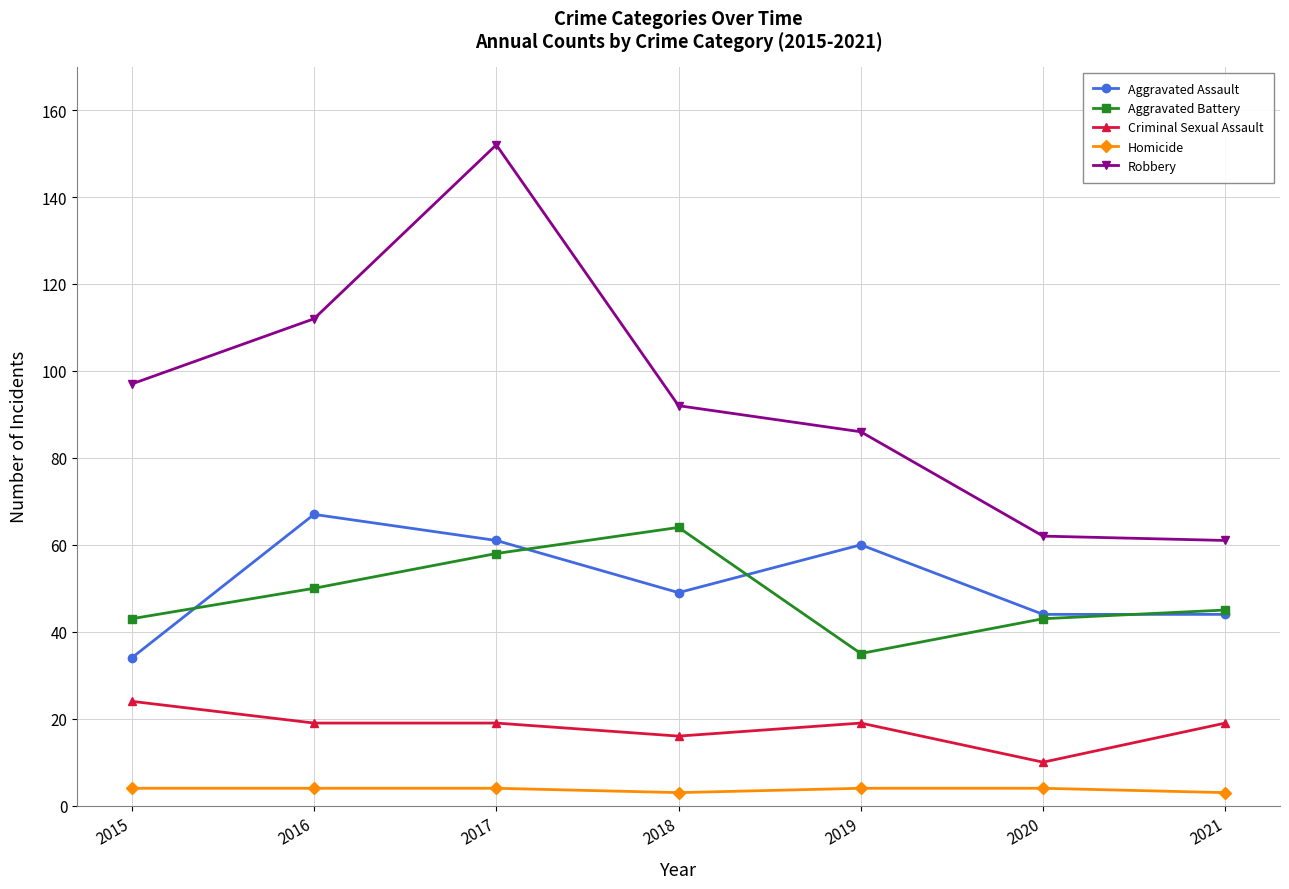

What is the maximum value for Criminal Sexual Assault?

24